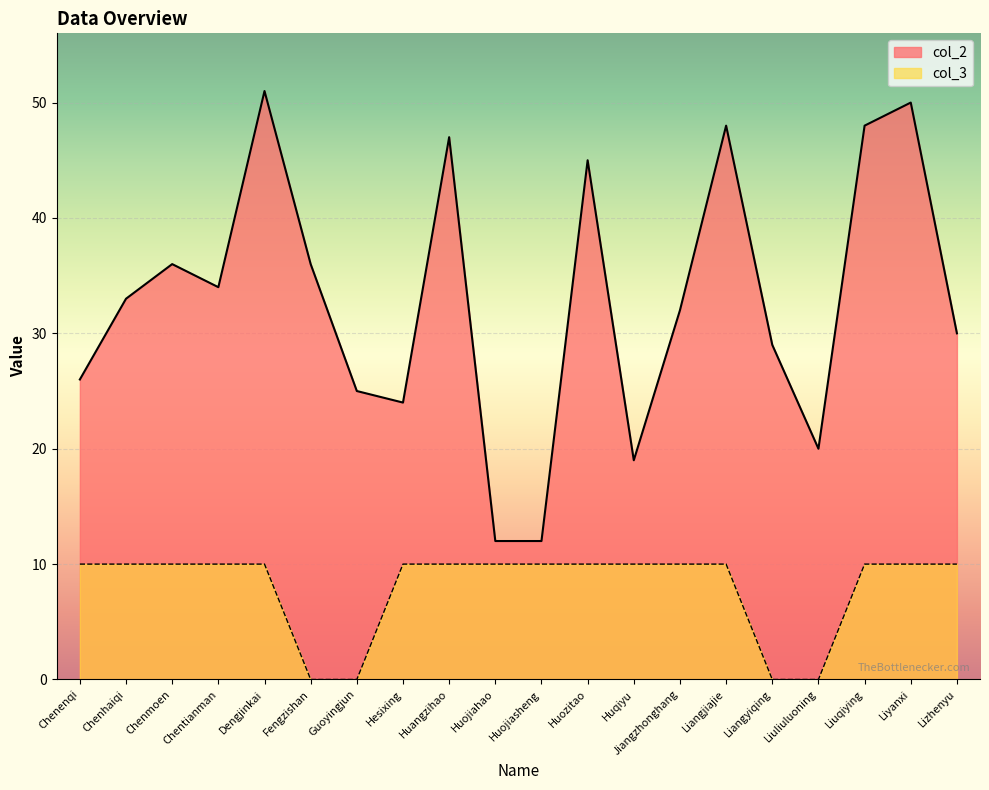

How many lines are shown in the chart?

2